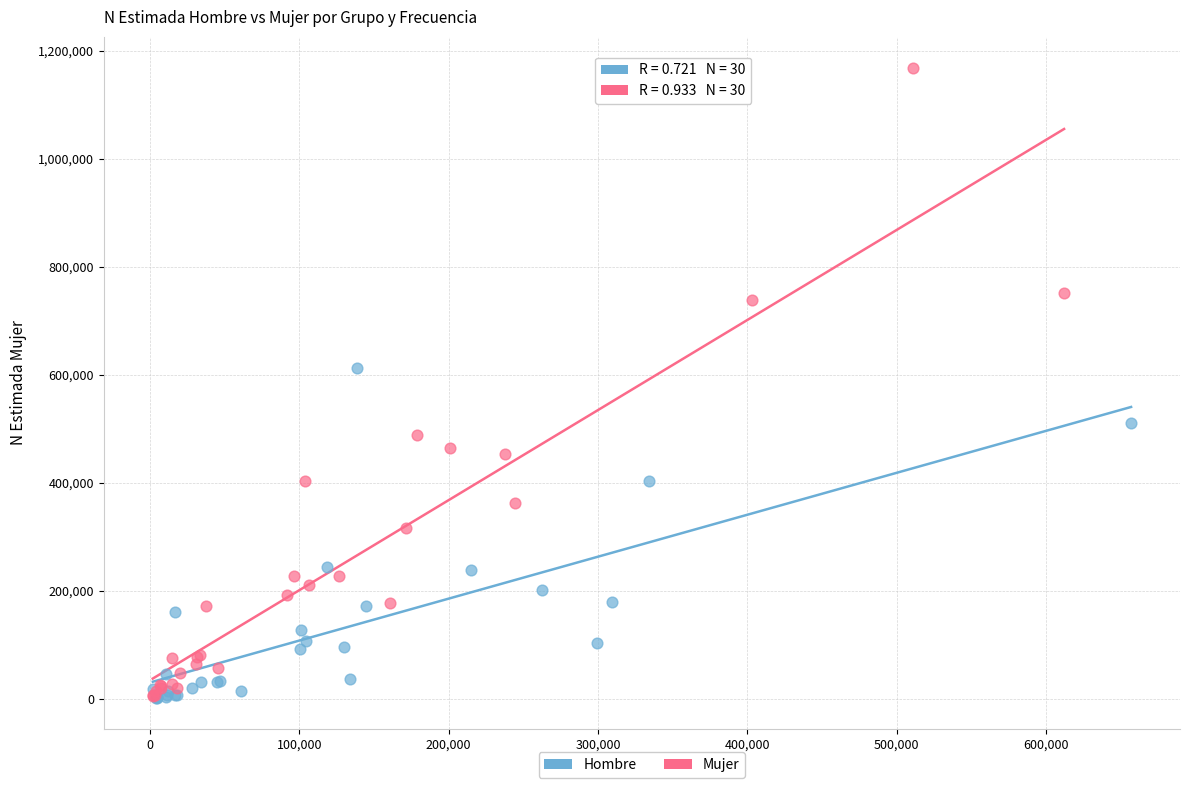

Which series contains the highest Y value?

Mujer